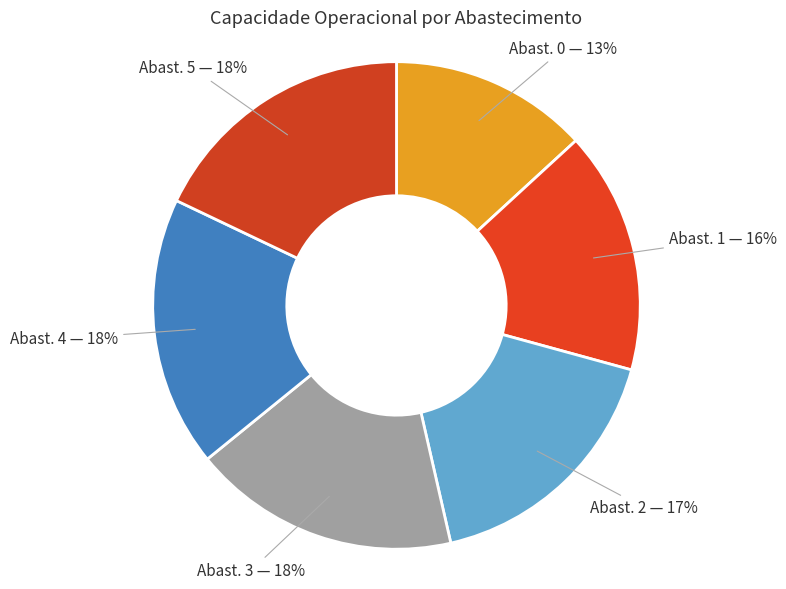

How many slices are in this pie chart?

6